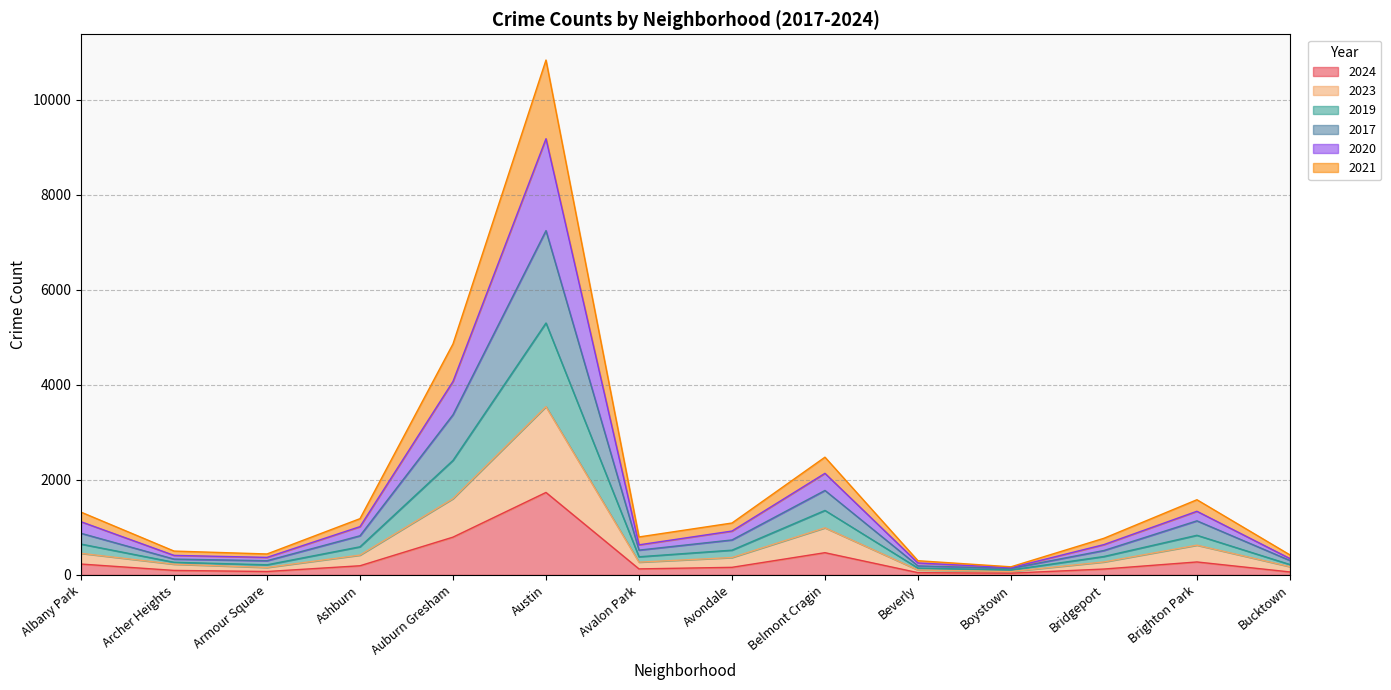

What is the value of the 2020 point at the 13th from the left?

1339